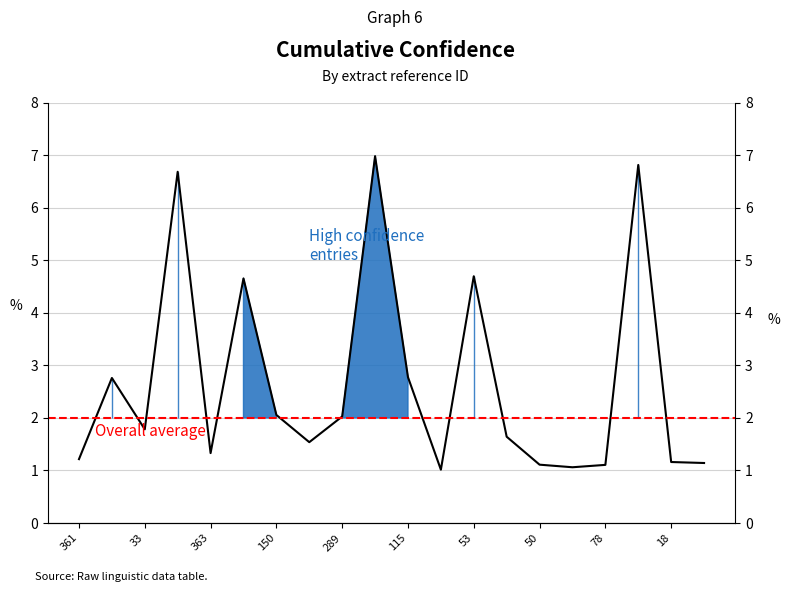

The chart shows a value of 1.8 at 18. True or false?

False